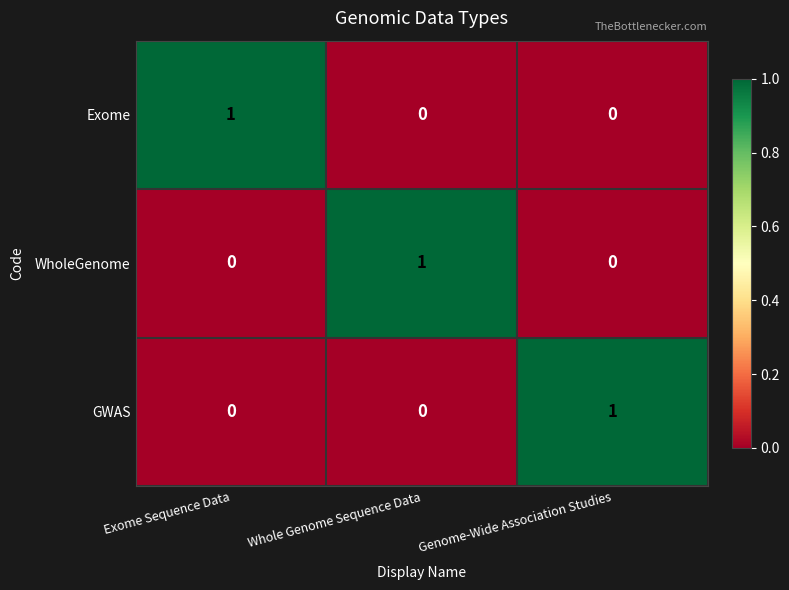

Count the number of categories in the chart.

3